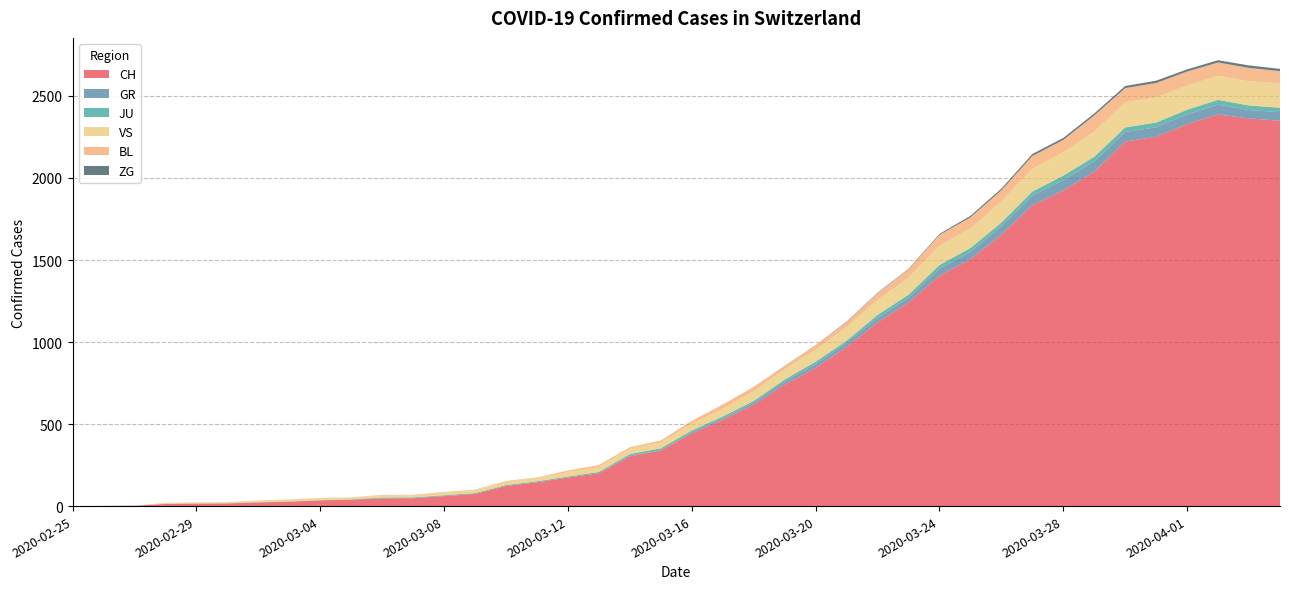

Reading left to right, what are all the values shown in this chart?

CH: 0	1	2	13	15	16	22	27	35	39	47	48	61	74	123	145	174	200	303	339	443	526	617	741	842	971	1120	1241	1404	1505	1654	1834	1924	2038	2222	2251	2328	2387	2363	2349
GR: 0	0	0	0	0	0	0	0	0	0	0	0	0	0	0	0	0	0	6	0	9	9	13	18	24	24	27	29	43	45	52	58	63	63	58	58	59	60	51	52
JU: 0	0	1	1	1	1	1	1	1	2	5	5	5	5	5	6	6	8	8	13	9	11	11	12	14	13	18	18	22	23	22	25	27	28	28	29	29	29	28	27
VS: 0	0	0	6	6	7	10	12	13	11	12	12	16	17	20	21	28	30	34	36	42	47	59	64	73	83	92	104	118	119	129	138	143	153	154	153	147	147	147	150
BL: 0	0	0	0	1	1	1	1	1	1	4	4	4	4	5	3	9	12	8	12	17	26	27	19	27	30	40	51	66	68	68	79	75	99	86	88	86	81	82	73
ZG: 0	0	0	0	0	0	0	0	0	0	0	0	0	0	0	0	0	0	0	0	0	0	0	1	1	3	3	3	6	9	10	12	12	12	13	14	13	14	15	14